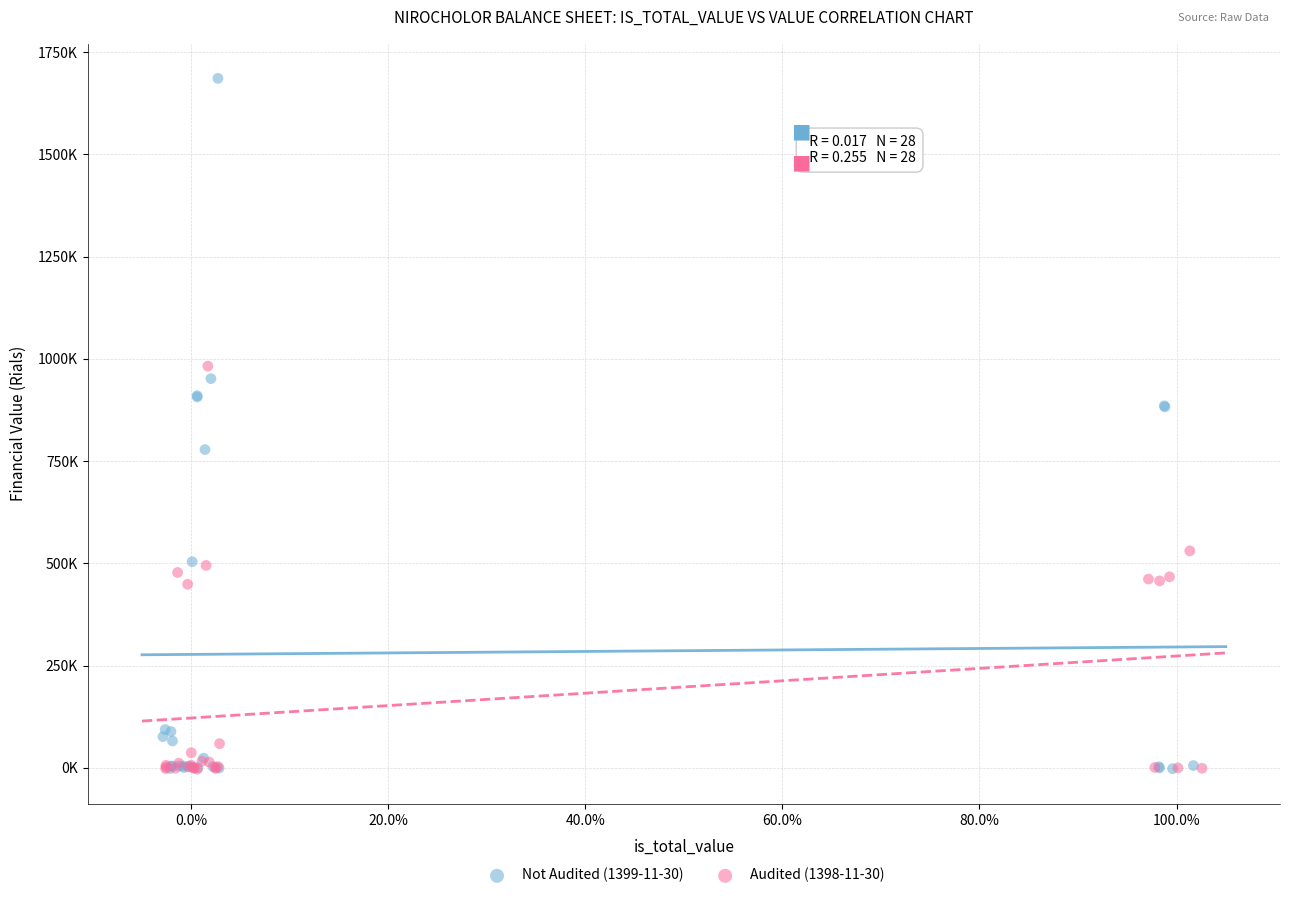

Which series reaches the maximum Y coordinate?

Not Audited (1399-11-30)